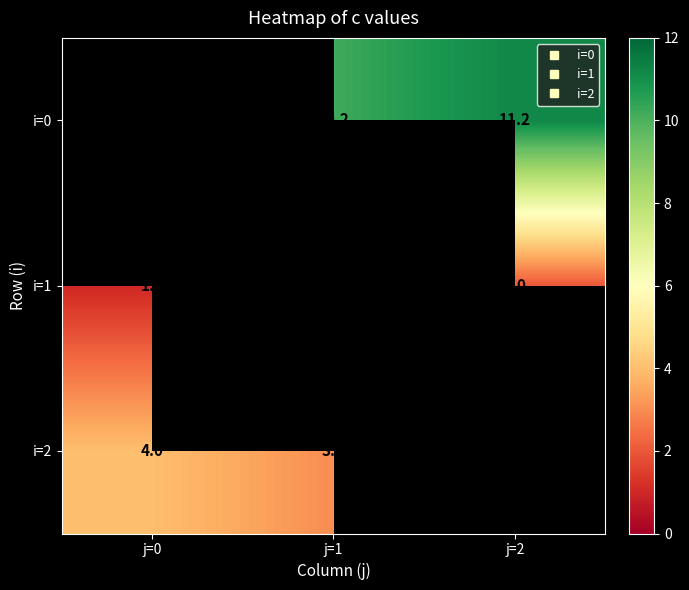

What is the maximum value shown in the chart?

11.2